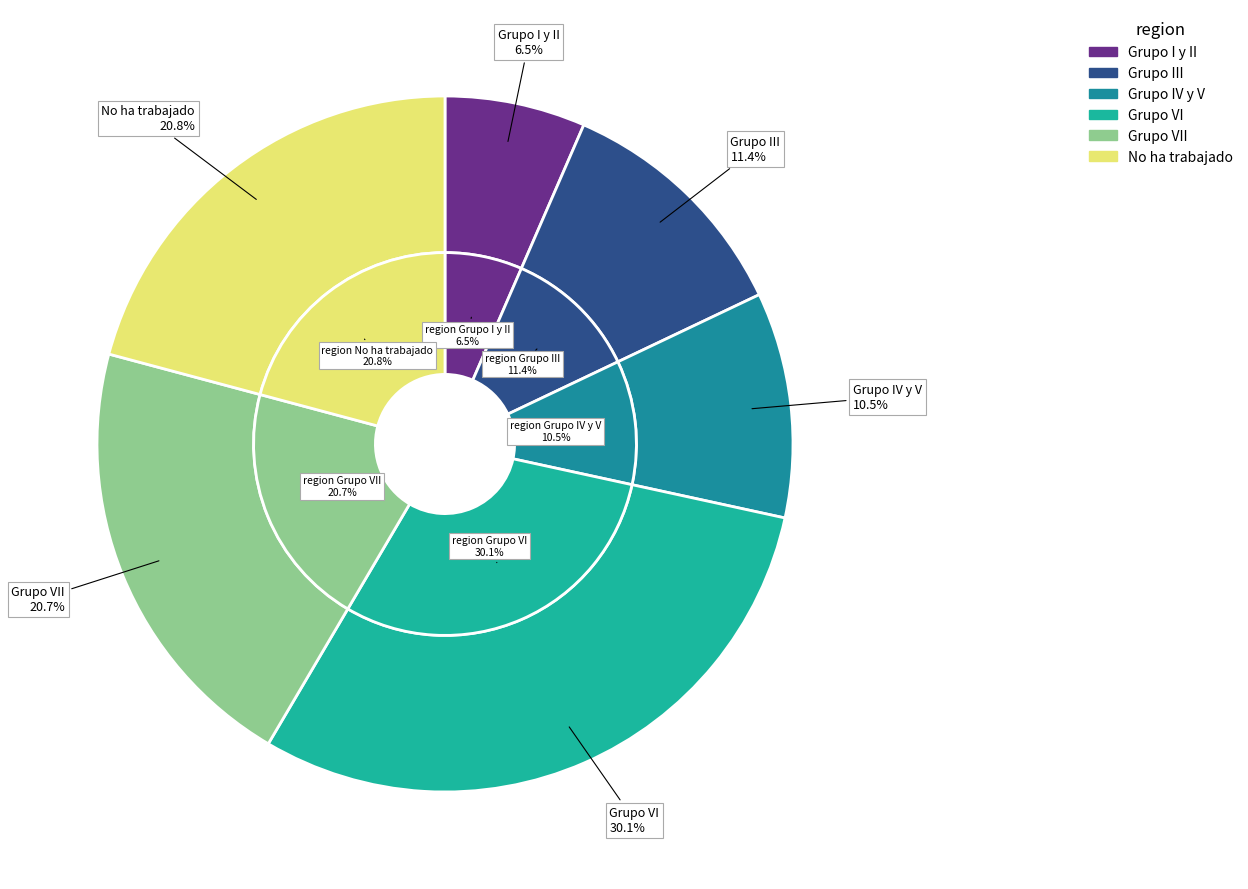

Is Grupo VI the majority of the pie?

No